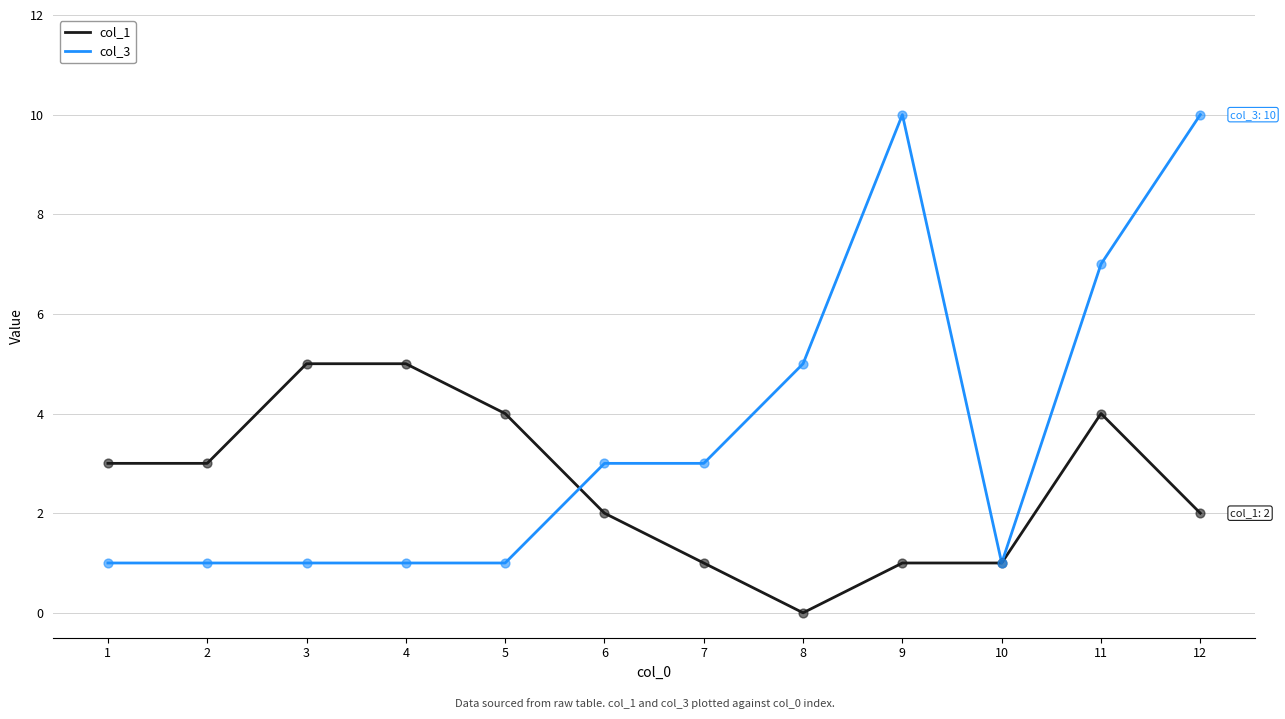

At how many categories does at least one series exceed 8?

2